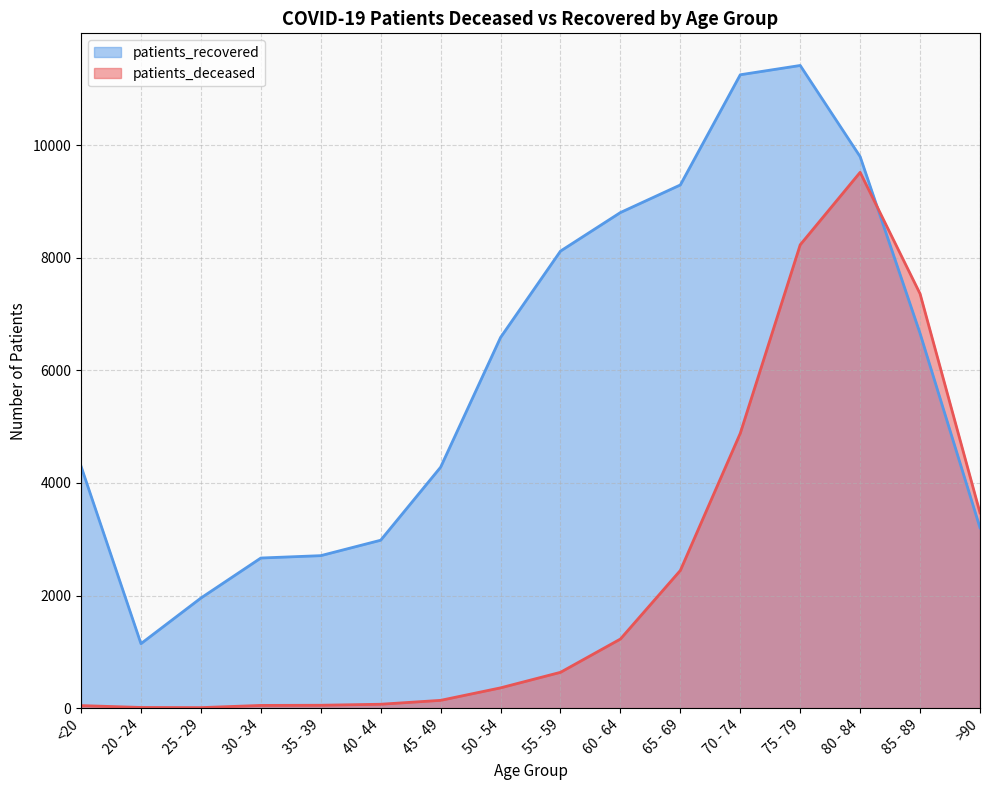

What position from the left is 40 - 44?

6